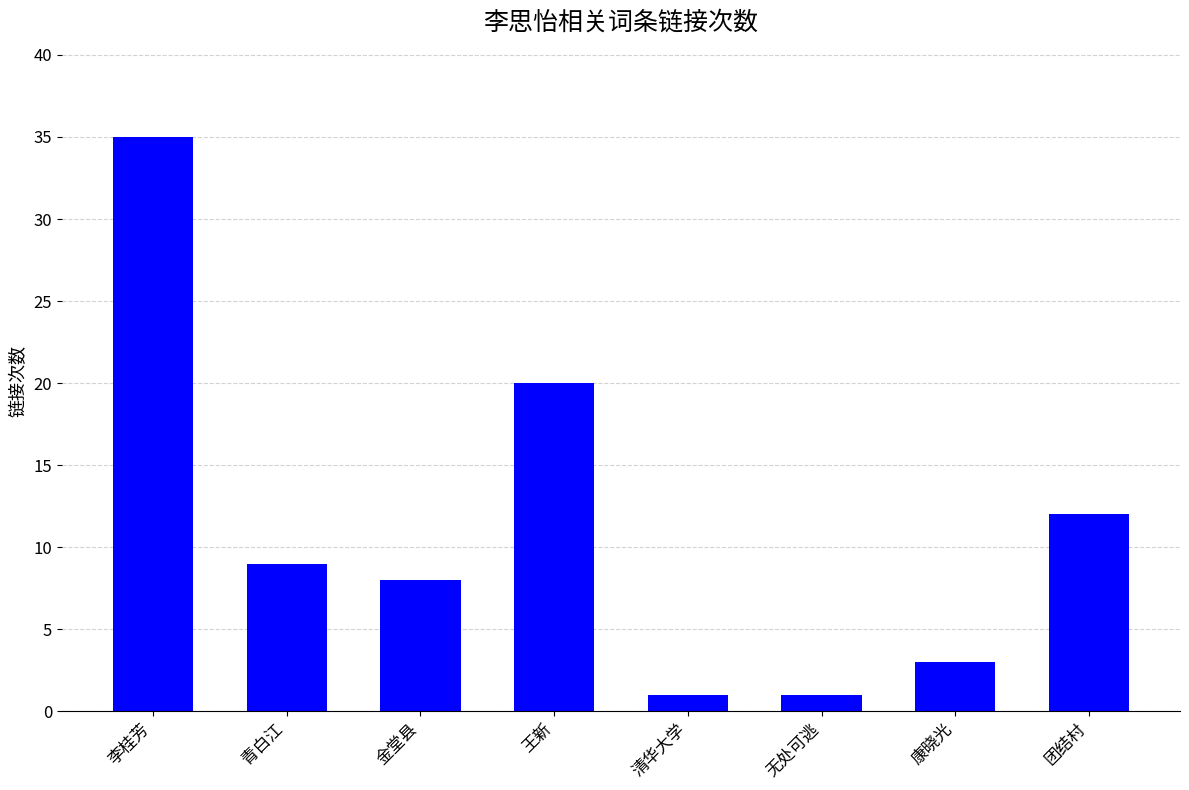

Reading left to right, list all the values displayed in this chart.

35	9	8	20	1	1	3	12